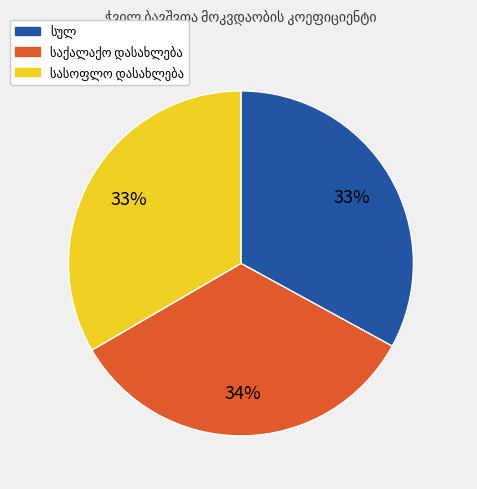

Does any single category account for the majority?

No